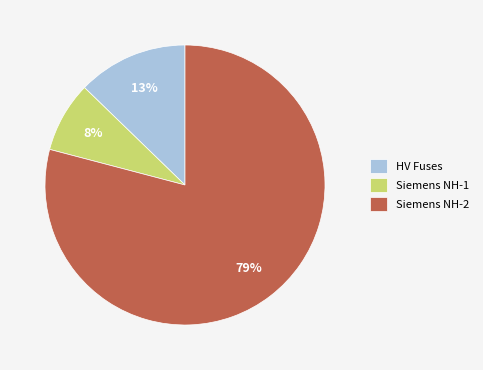

Is it true that HV Fuses is 13% of the pie?

True